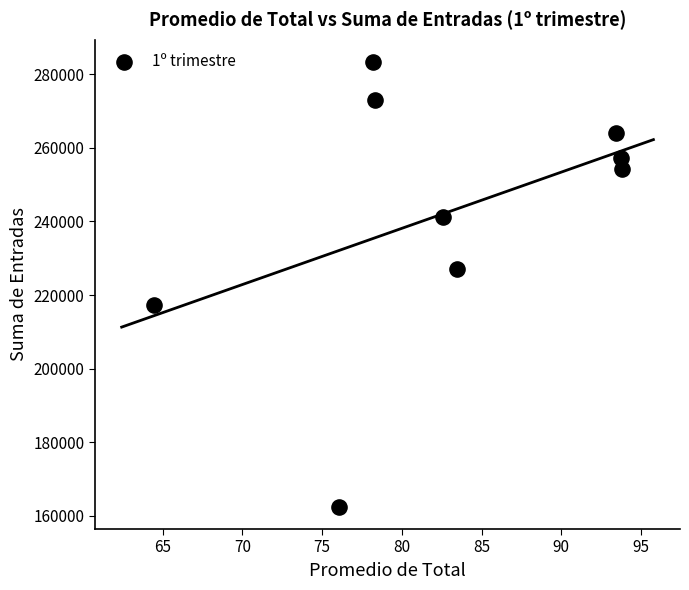

What Y value in the scatter plot is closest to 222889?

226932